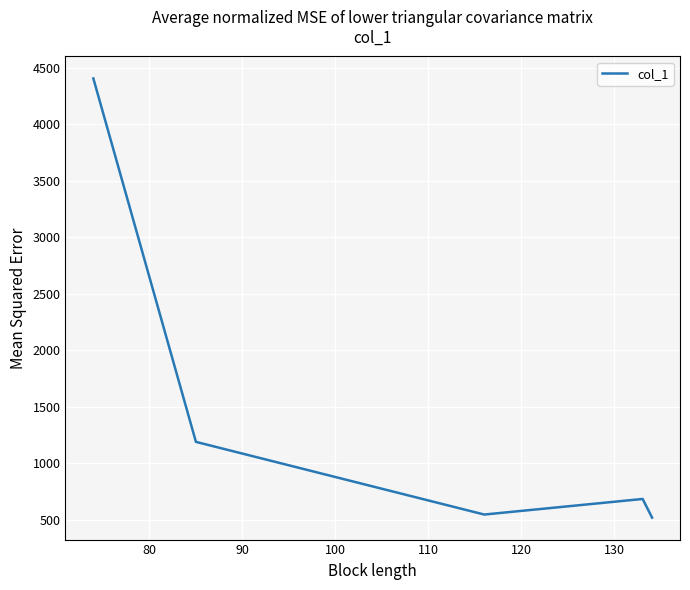

What is the difference between the second highest and second lowest values?

643.2